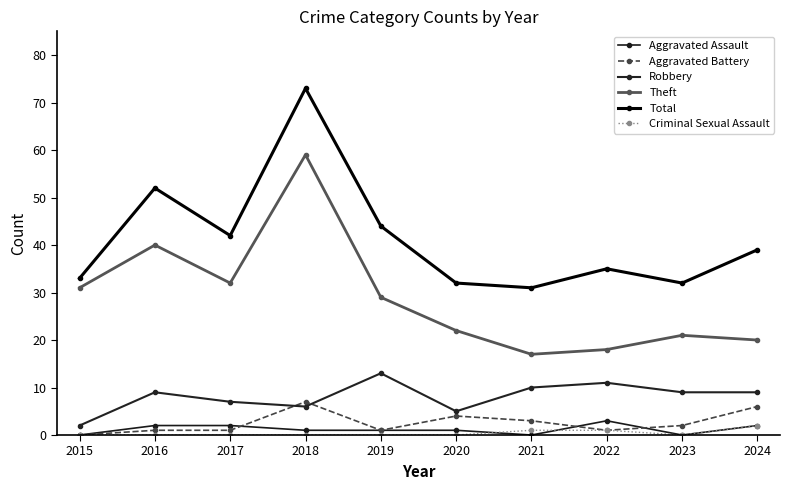

What is the value of the Theft point at the 1st from the left?

31